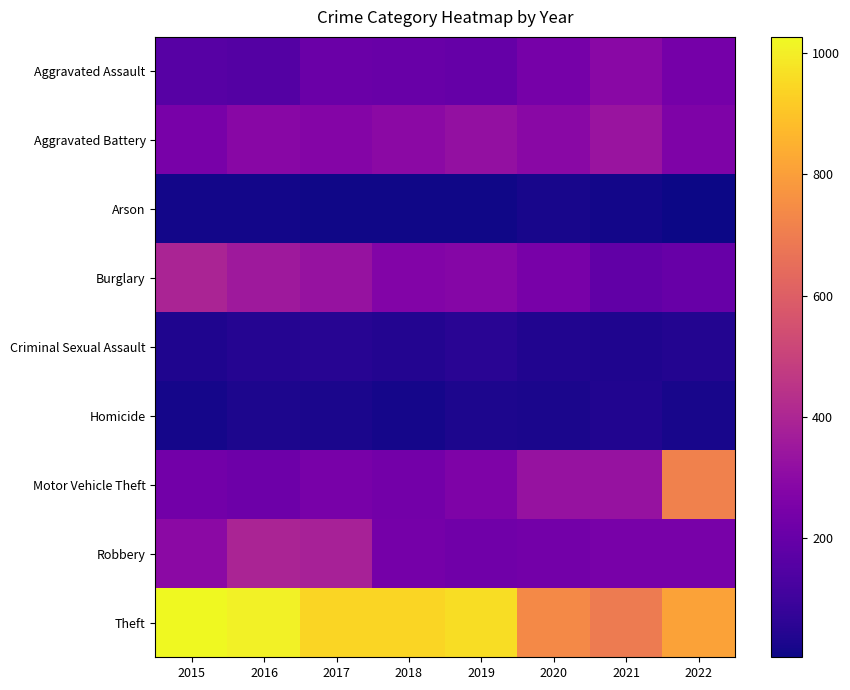

At how many categories does at least one series exceed 457?

8